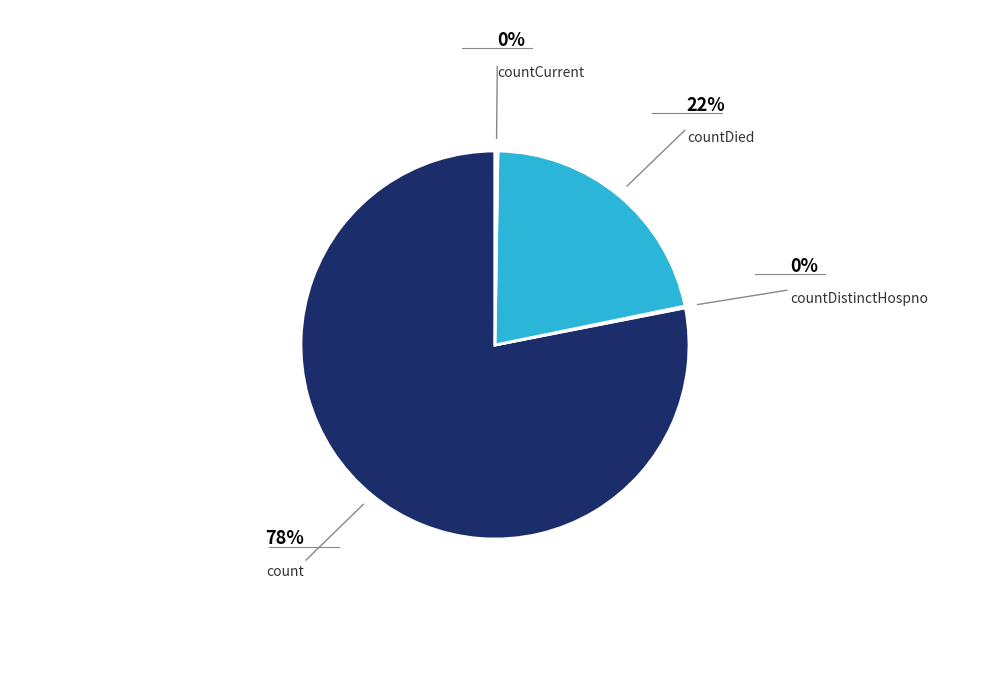

Is it true that countDied is 22% of the pie?

True